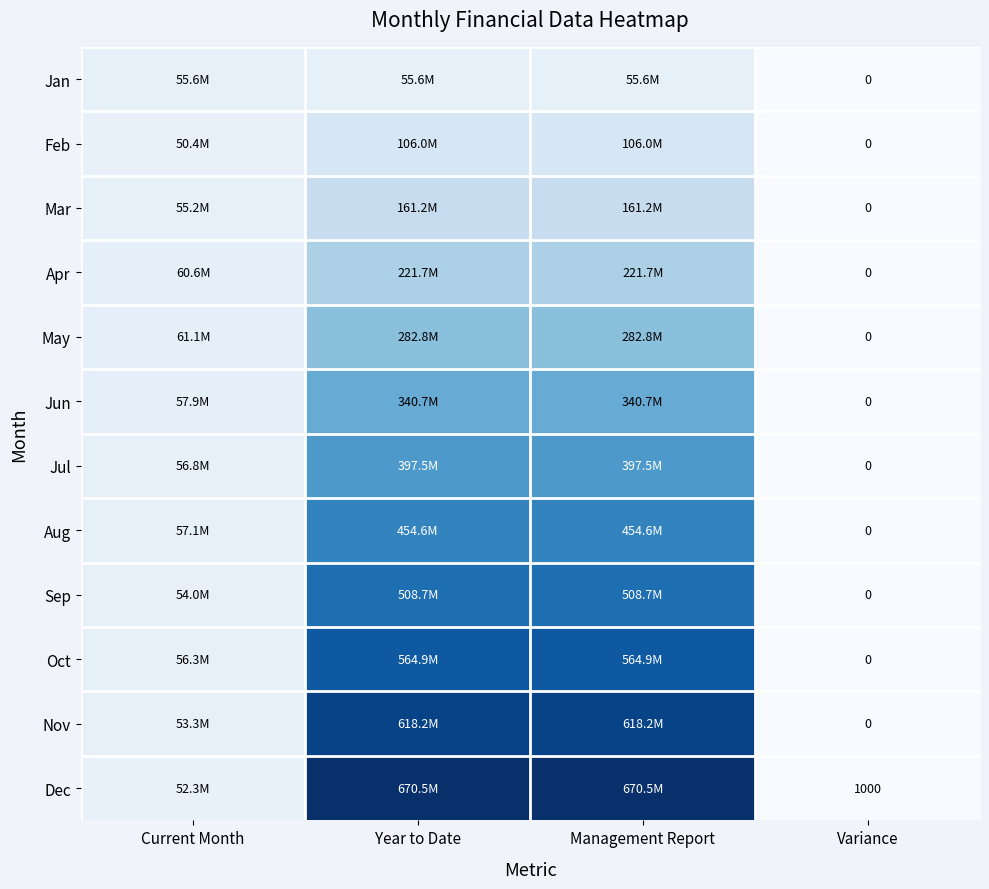

What is the difference between the highest and lowest values at Year to Date?

614902702